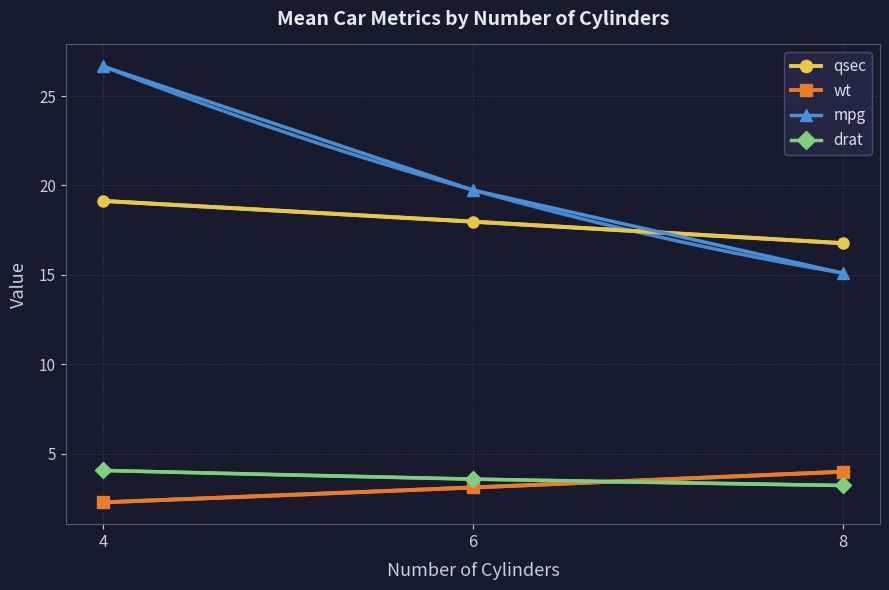

How many values in the qsec series are below 17?

1